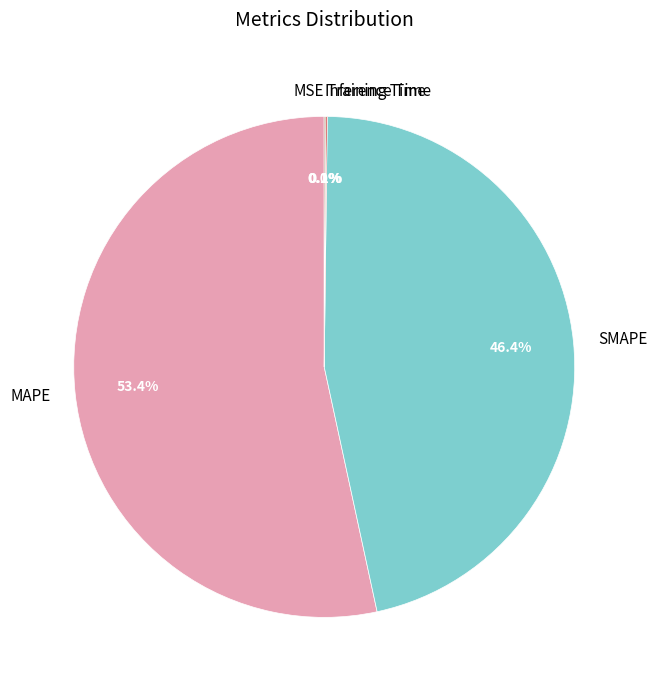

What is the largest slice in the pie chart?

MAPE